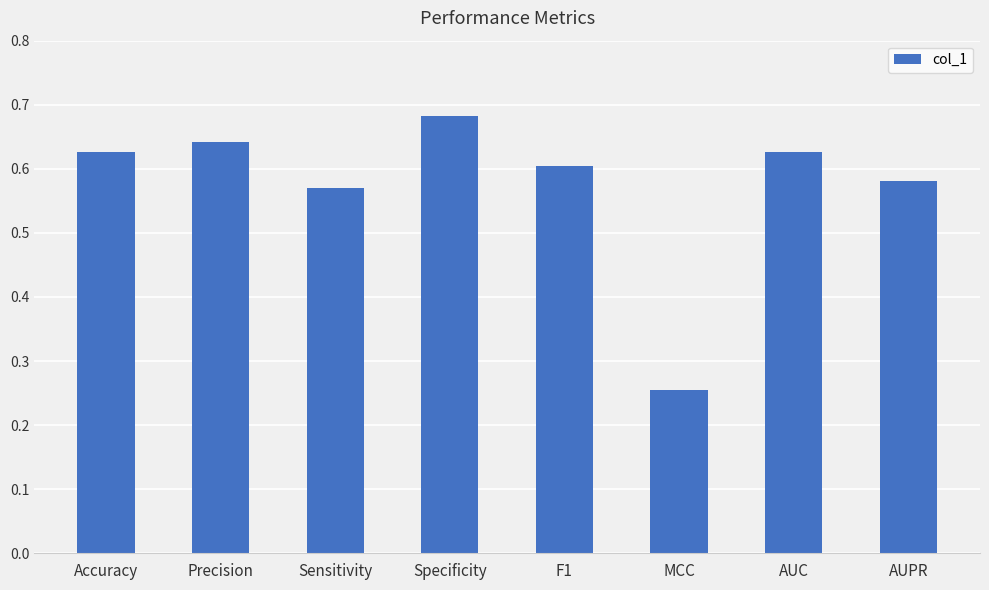

Count the number of data series in this chart.

1